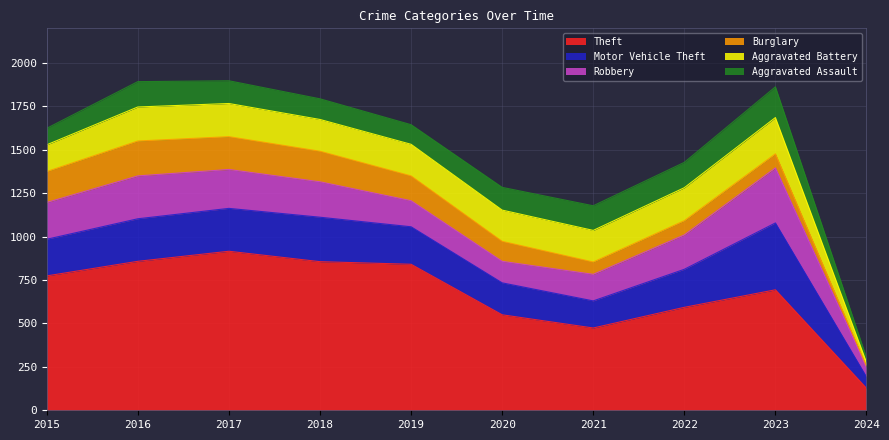

What is the minimum value shown in the chart?

5